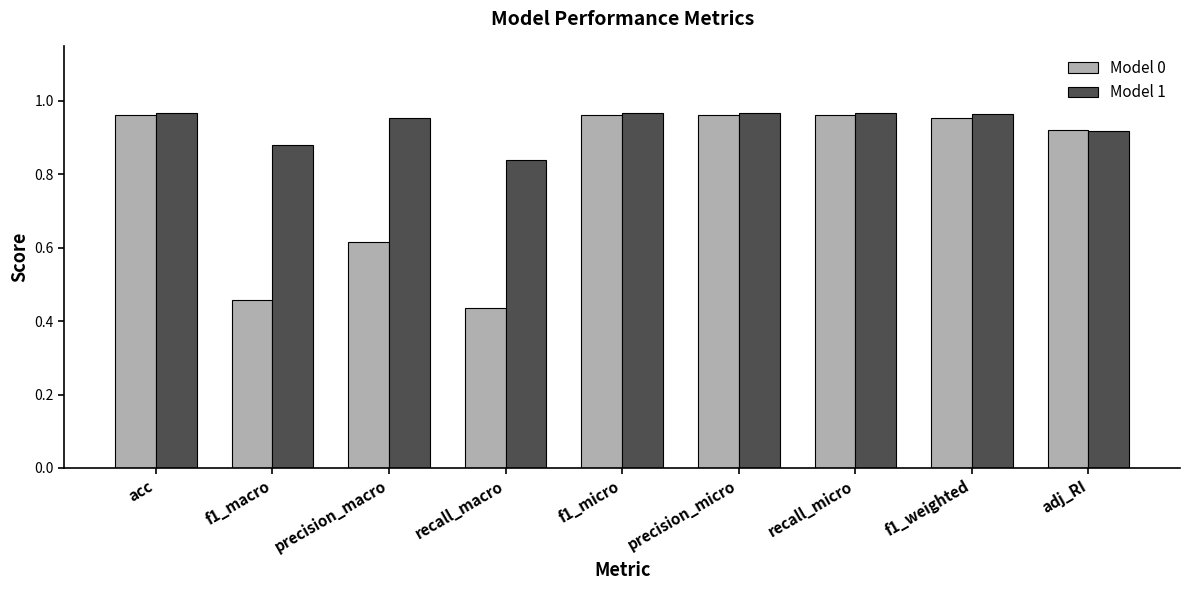

The Model 1 series shows 1.7 at precision_micro. True or false?

False